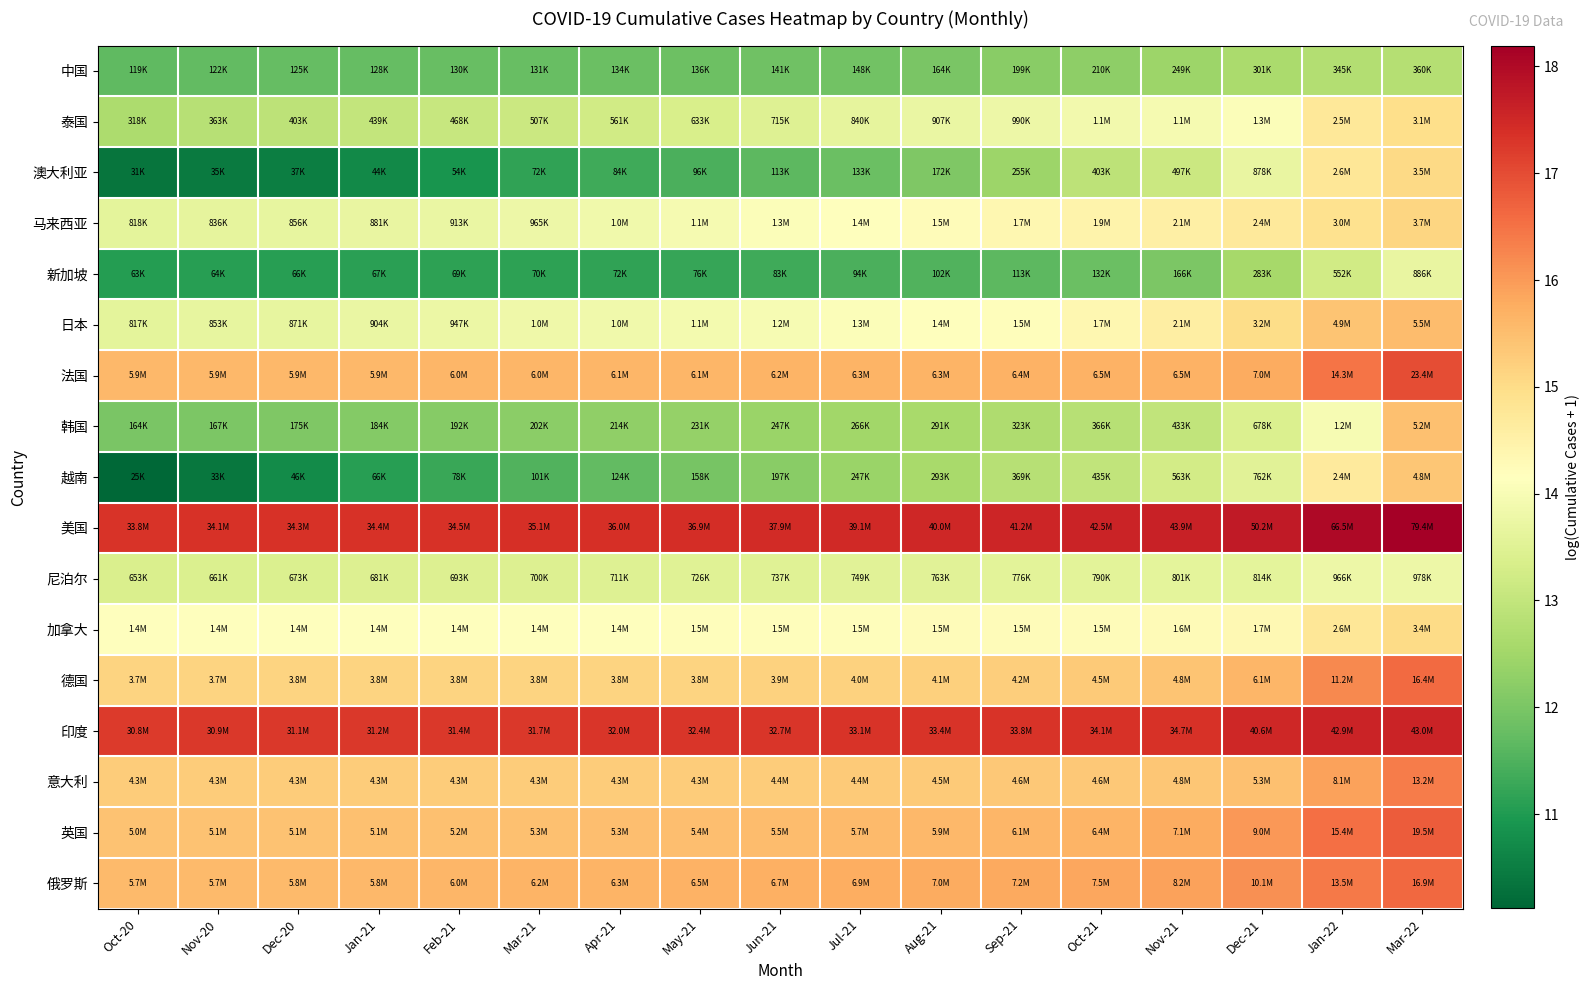

Reading left to right, transcribe all the data shown in this chart.

中国: Oct-20=11.7	Nov-20=11.7	Dec-20=11.7	Jan-21=11.8	Feb-21=11.8	Mar-21=11.8	Apr-21=11.8	May-21=11.8	Jun-21=11.9	Jul-21=11.9	Aug-21=12.0	Sep-21=12.2	Oct-21=12.3	Nov-21=12.4	Dec-21=12.6	Jan-22=12.8	Mar-22=12.8
泰国: Oct-20=12.7	Nov-20=12.8	Dec-20=12.9	Jan-21=13.0	Feb-21=13.1	Mar-21=13.1	Apr-21=13.2	May-21=13.4	Jun-21=13.5	Jul-21=13.6	Aug-21=13.7	Sep-21=13.8	Oct-21=13.9	Nov-21=13.9	Dec-21=14.1	Jan-22=14.7	Mar-22=14.9
澳大利亚: Oct-20=10.3	Nov-20=10.5	Dec-20=10.5	Jan-21=10.7	Feb-21=10.9	Mar-21=11.2	Apr-21=11.3	May-21=11.5	Jun-21=11.6	Jul-21=11.8	Aug-21=12.1	Sep-21=12.4	Oct-21=12.9	Nov-21=13.1	Dec-21=13.7	Jan-22=14.8	Mar-22=15.1
马来西亚: Oct-20=13.6	Nov-20=13.6	Dec-20=13.7	Jan-21=13.7	Feb-21=13.7	Mar-21=13.8	Apr-21=13.9	May-21=13.9	Jun-21=14.1	Jul-21=14.1	Aug-21=14.2	Sep-21=14.3	Oct-21=14.4	Nov-21=14.5	Dec-21=14.7	Jan-22=14.9	Mar-22=15.1
新加坡: Oct-20=11.0	Nov-20=11.1	Dec-20=11.1	Jan-21=11.1	Feb-21=11.1	Mar-21=11.2	Apr-21=11.2	May-21=11.2	Jun-21=11.3	Jul-21=11.5	Aug-21=11.5	Sep-21=11.6	Oct-21=11.8	Nov-21=12.0	Dec-21=12.6	Jan-22=13.2	Mar-22=13.7
日本: Oct-20=13.6	Nov-20=13.7	Dec-20=13.7	Jan-21=13.7	Feb-21=13.8	Mar-21=13.8	Apr-21=13.8	May-21=13.9	Jun-21=14.0	Jul-21=14.1	Aug-21=14.1	Sep-21=14.2	Oct-21=14.4	Nov-21=14.6	Dec-21=15.0	Jan-22=15.4	Mar-22=15.5
法国: Oct-20=15.6	Nov-20=15.6	Dec-20=15.6	Jan-21=15.6	Feb-21=15.6	Mar-21=15.6	Apr-21=15.6	May-21=15.6	Jun-21=15.6	Jul-21=15.7	Aug-21=15.7	Sep-21=15.7	Oct-21=15.7	Nov-21=15.7	Dec-21=15.8	Jan-22=16.5	Mar-22=17.0
韩国: Oct-20=12.0	Nov-20=12.0	Dec-20=12.1	Jan-21=12.1	Feb-21=12.2	Mar-21=12.2	Apr-21=12.3	May-21=12.3	Jun-21=12.4	Jul-21=12.5	Aug-21=12.6	Sep-21=12.7	Oct-21=12.8	Nov-21=13.0	Dec-21=13.4	Jan-22=14.0	Mar-22=15.5
越南: Oct-20=10.1	Nov-20=10.4	Dec-20=10.7	Jan-21=11.1	Feb-21=11.3	Mar-21=11.5	Apr-21=11.7	May-21=12.0	Jun-21=12.2	Jul-21=12.4	Aug-21=12.6	Sep-21=12.8	Oct-21=13.0	Nov-21=13.2	Dec-21=13.5	Jan-22=14.7	Mar-22=15.4
美国: Oct-20=17.3	Nov-20=17.3	Dec-20=17.4	Jan-21=17.4	Feb-21=17.4	Mar-21=17.4	Apr-21=17.4	May-21=17.4	Jun-21=17.5	Jul-21=17.5	Aug-21=17.5	Sep-21=17.5	Oct-21=17.6	Nov-21=17.6	Dec-21=17.7	Jan-22=18.0	Mar-22=18.2
尼泊尔: Oct-20=13.4	Nov-20=13.4	Dec-20=13.4	Jan-21=13.4	Feb-21=13.4	Mar-21=13.5	Apr-21=13.5	May-21=13.5	Jun-21=13.5	Jul-21=13.5	Aug-21=13.5	Sep-21=13.6	Oct-21=13.6	Nov-21=13.6	Dec-21=13.6	Jan-22=13.8	Mar-22=13.8
加拿大: Oct-20=14.2	Nov-20=14.2	Dec-20=14.2	Jan-21=14.2	Feb-21=14.2	Mar-21=14.2	Apr-21=14.2	May-21=14.2	Jun-21=14.2	Jul-21=14.2	Aug-21=14.2	Sep-21=14.2	Oct-21=14.2	Nov-21=14.3	Dec-21=14.3	Jan-22=14.8	Mar-22=15.0
德国: Oct-20=15.1	Nov-20=15.1	Dec-20=15.1	Jan-21=15.1	Feb-21=15.1	Mar-21=15.1	Apr-21=15.2	May-21=15.2	Jun-21=15.2	Jul-21=15.2	Aug-21=15.2	Sep-21=15.3	Oct-21=15.3	Nov-21=15.4	Dec-21=15.6	Jan-22=16.2	Mar-22=16.6
印度: Oct-20=17.2	Nov-20=17.2	Dec-20=17.3	Jan-21=17.3	Feb-21=17.3	Mar-21=17.3	Apr-21=17.3	May-21=17.3	Jun-21=17.3	Jul-21=17.3	Aug-21=17.3	Sep-21=17.3	Oct-21=17.3	Nov-21=17.4	Dec-21=17.5	Jan-22=17.6	Mar-22=17.6
意大利: Oct-20=15.3	Nov-20=15.3	Dec-20=15.3	Jan-21=15.3	Feb-21=15.3	Mar-21=15.3	Apr-21=15.3	May-21=15.3	Jun-21=15.3	Jul-21=15.3	Aug-21=15.3	Sep-21=15.3	Oct-21=15.3	Nov-21=15.4	Dec-21=15.5	Jan-22=15.9	Mar-22=16.4
英国: Oct-20=15.4	Nov-20=15.4	Dec-20=15.4	Jan-21=15.5	Feb-21=15.5	Mar-21=15.5	Apr-21=15.5	May-21=15.5	Jun-21=15.5	Jul-21=15.6	Aug-21=15.6	Sep-21=15.6	Oct-21=15.7	Nov-21=15.8	Dec-21=16.0	Jan-22=16.6	Mar-22=16.8
俄罗斯: Oct-20=15.5	Nov-20=15.6	Dec-20=15.6	Jan-21=15.6	Feb-21=15.6	Mar-21=15.6	Apr-21=15.7	May-21=15.7	Jun-21=15.7	Jul-21=15.7	Aug-21=15.8	Sep-21=15.8	Oct-21=15.8	Nov-21=15.9	Dec-21=16.1	Jan-22=16.4	Mar-22=16.6